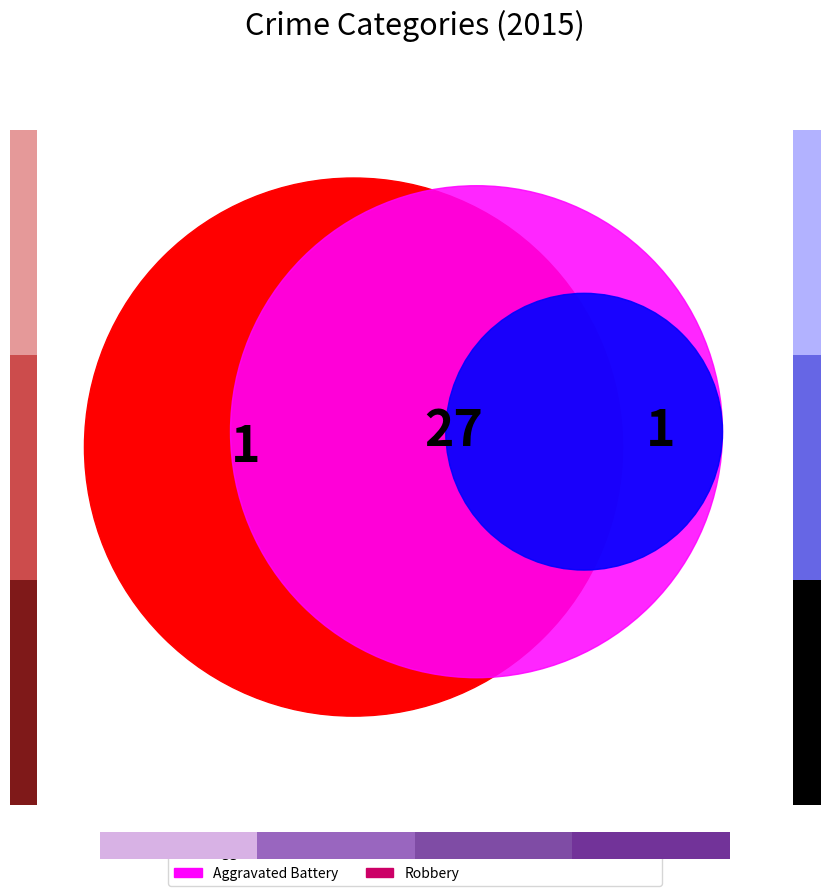

To the nearest percent, what is the combined percentage of Aggravated Assault and Aggravated Battery?

14%